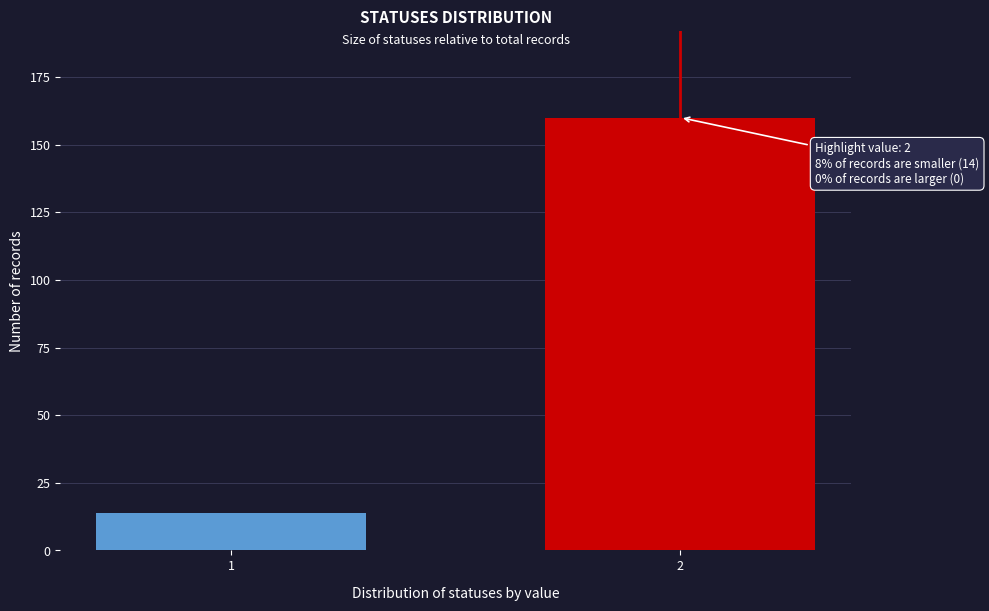

Reading left to right, extract all data points from this chart.

1=14	2=160